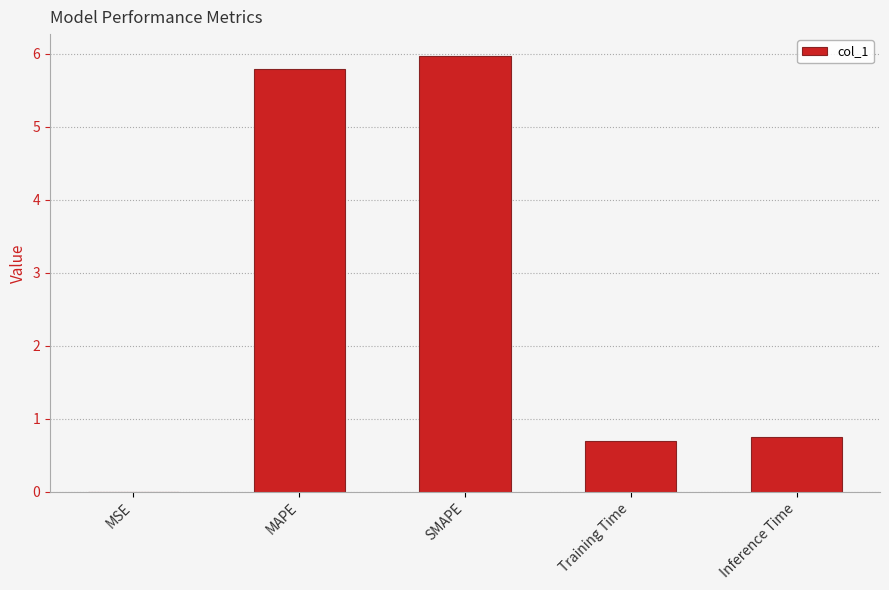

True or false: the data shows 9.7 at SMAPE.

False